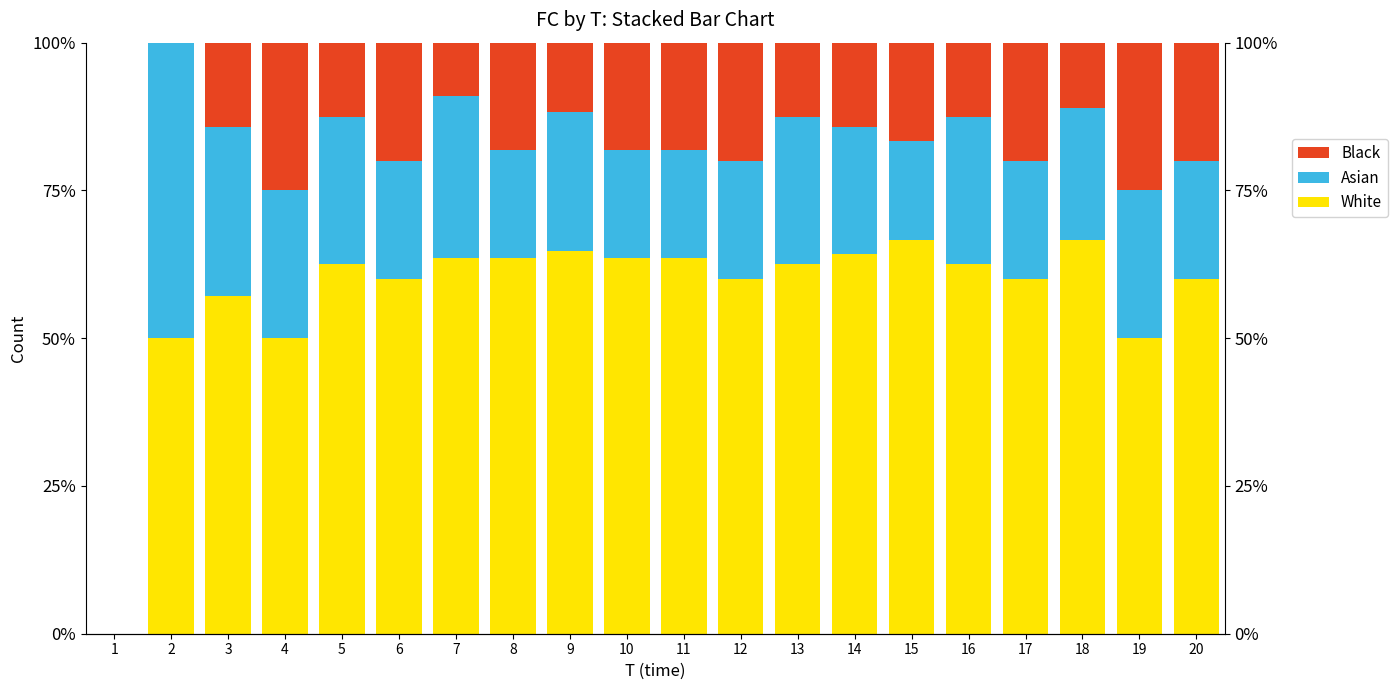

Reading right to left, what are all the values shown in this chart?

White: 20=60.0	19=50.0	18=66.7	17=60.0	16=62.5	15=66.7	14=64.3	13=62.5	12=60.0	11=63.6	10=63.6	9=64.7	8=63.6	7=63.6	6=60.0	5=62.5	4=50.0	3=57.1	2=50.0	1=0.0
Asian: 20=20.0	19=25.0	18=22.2	17=20.0	16=25.0	15=16.7	14=21.4	13=25.0	12=20.0	11=18.2	10=18.2	9=23.5	8=18.2	7=27.3	6=20.0	5=25.0	4=25.0	3=28.6	2=50.0	1=0.0
Black: 20=20.0	19=25.0	18=11.1	17=20.0	16=12.5	15=16.7	14=14.3	13=12.5	12=20.0	11=18.2	10=18.2	9=11.8	8=18.2	7=9.1	6=20.0	5=12.5	4=25.0	3=14.3	2=0.0	1=0.0